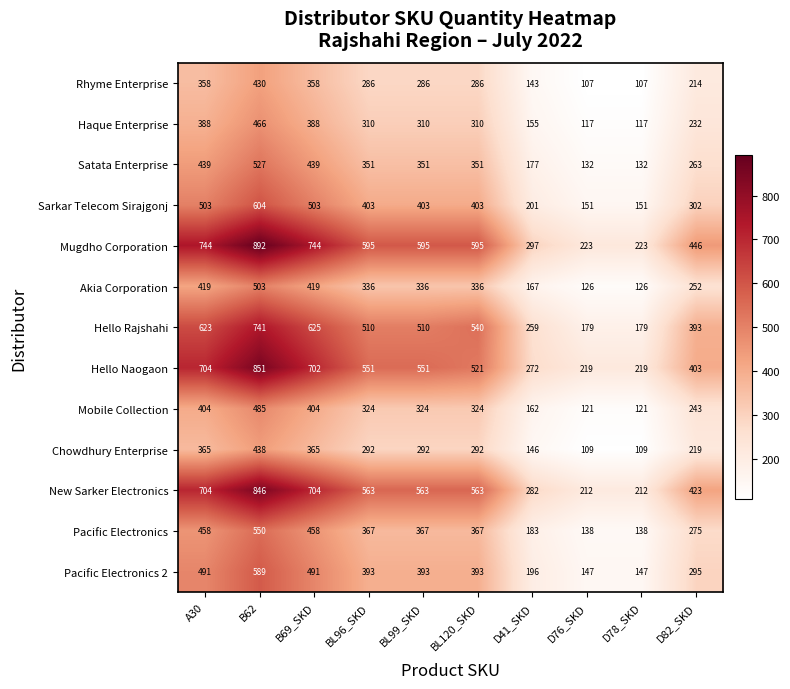

What is the minimum value shown in the chart?

107